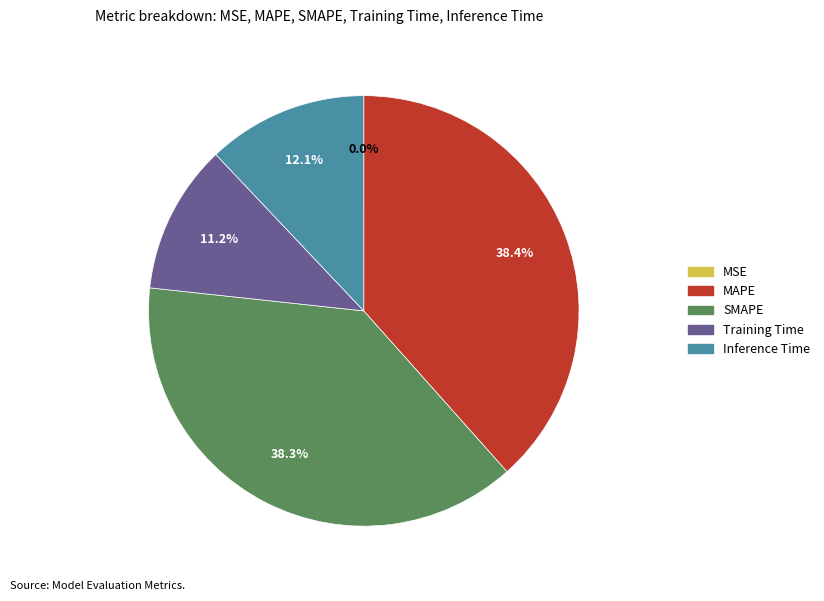

Which has a higher value, Training Time or SMAPE?

SMAPE